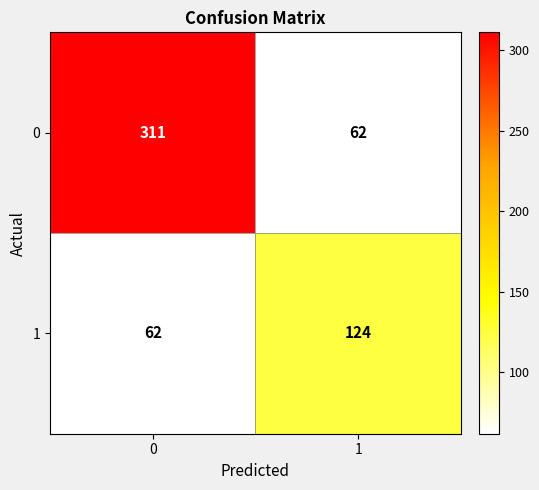

What is the smallest value displayed?

62